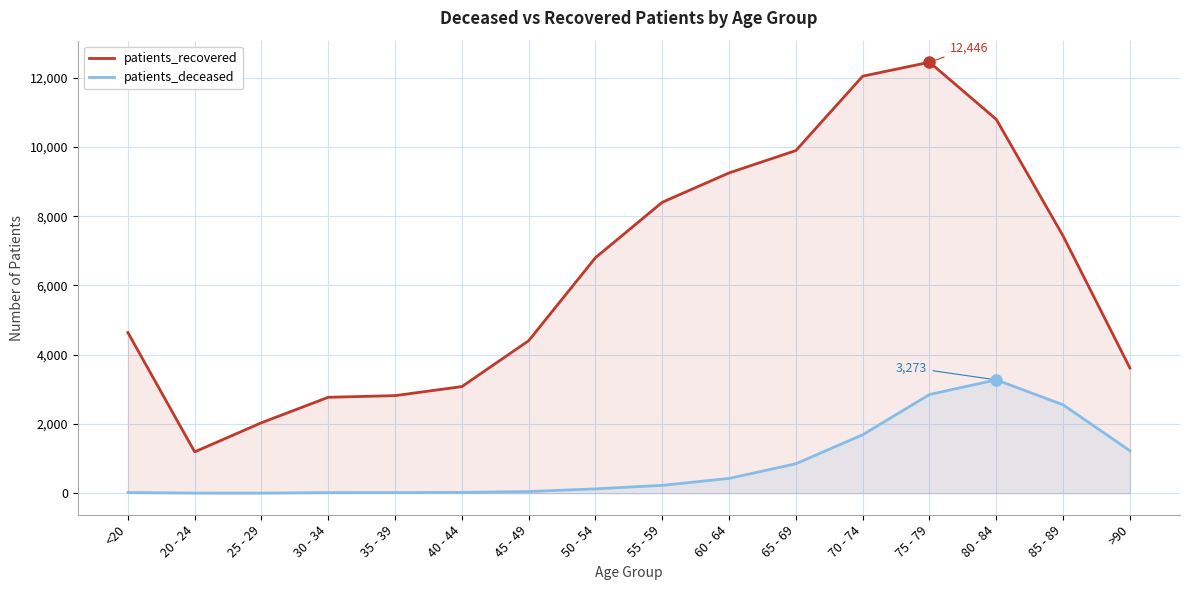

What is the label of the 8th point from the right?

55 - 59